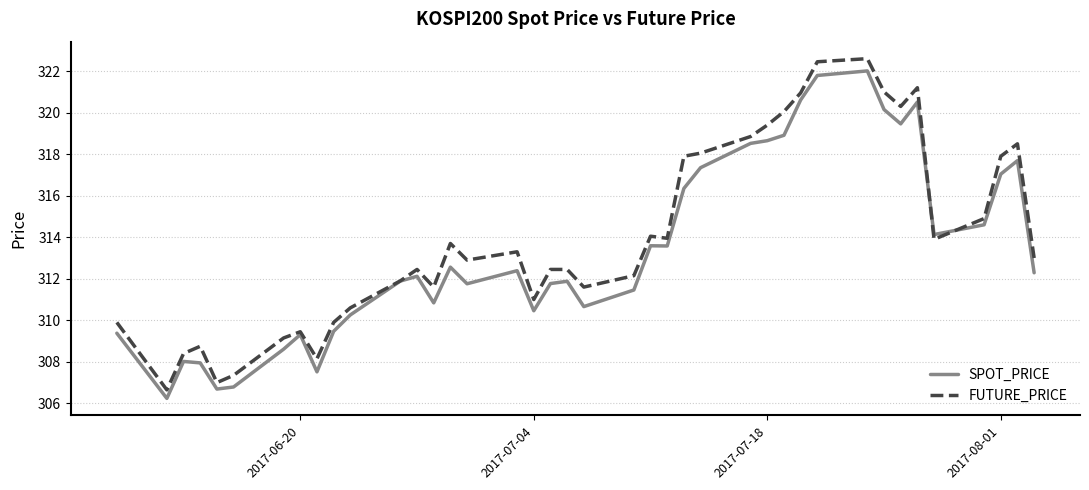

List the series in order of their peak value, highest first.

FUTURE_PRICE, SPOT_PRICE